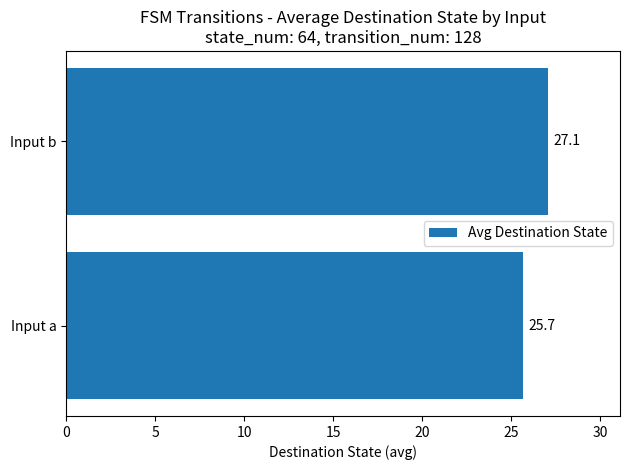

List the labels in order of value, largest first.

Input b, Input a